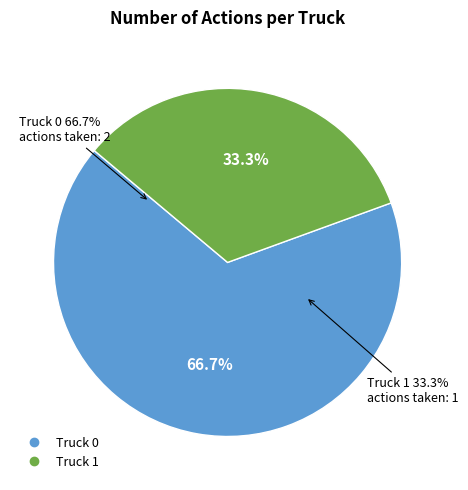

What is the total percentage of Truck 0 and Truck 1?

100.0%